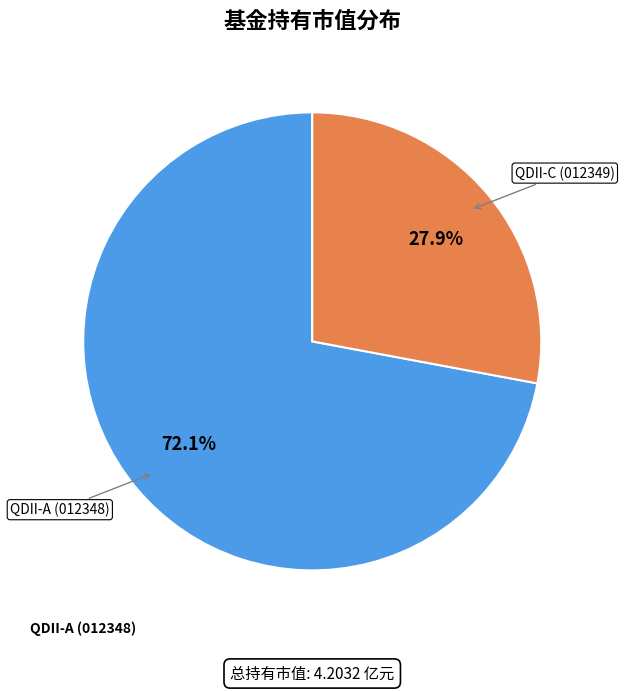

What is the smallest slice in the pie chart?

QDII-C (012349)